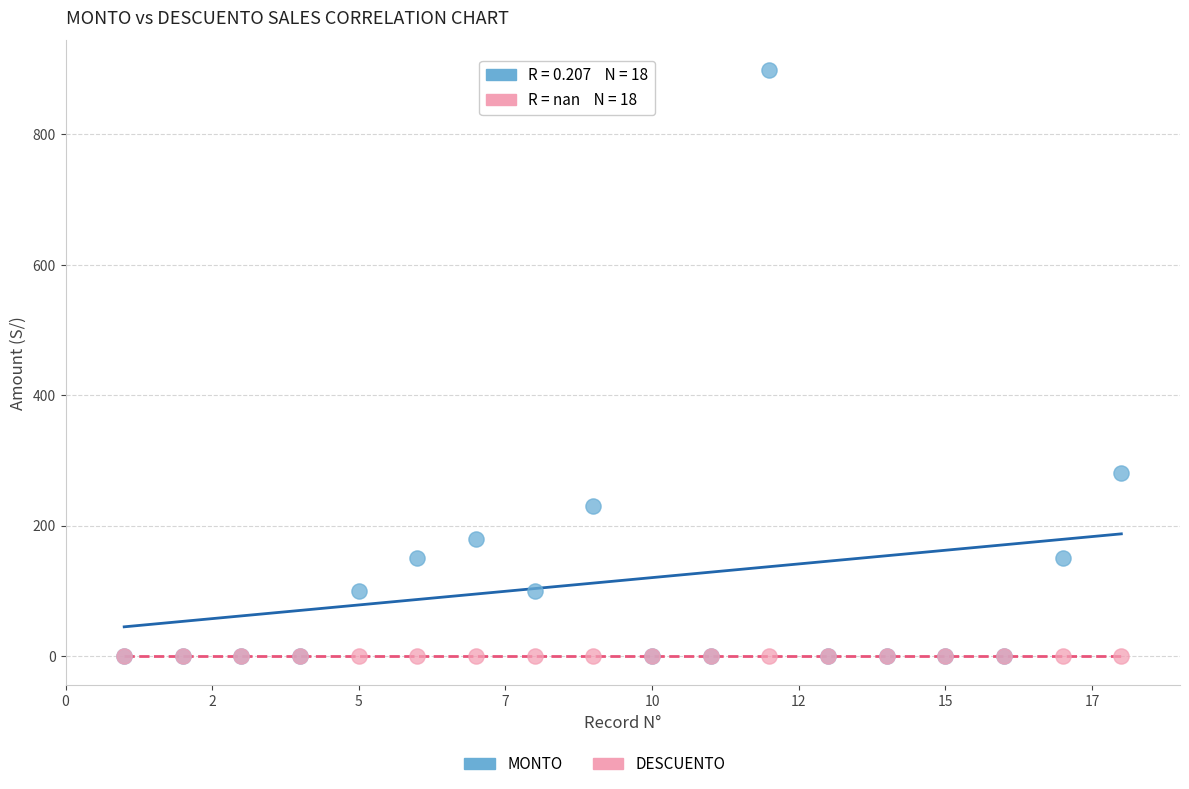

In the MONTO series, what Y value is closest to 449?

280.0